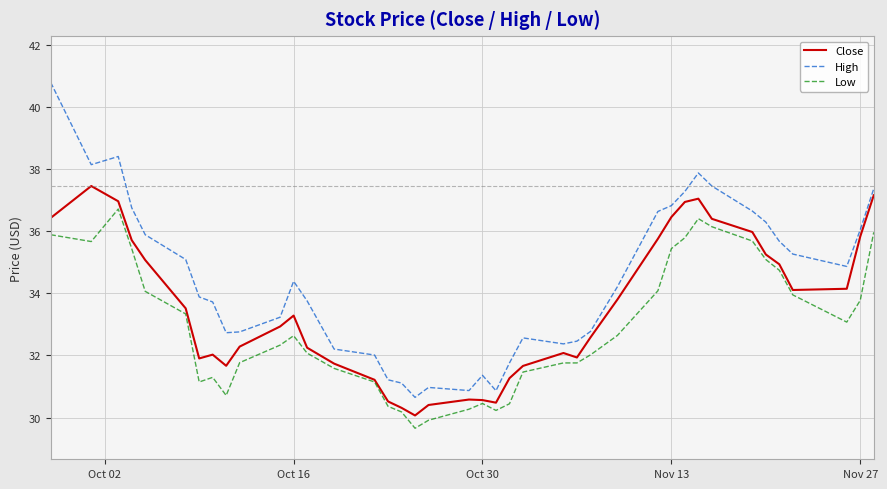

What is the highest value of the Close series?

37.5